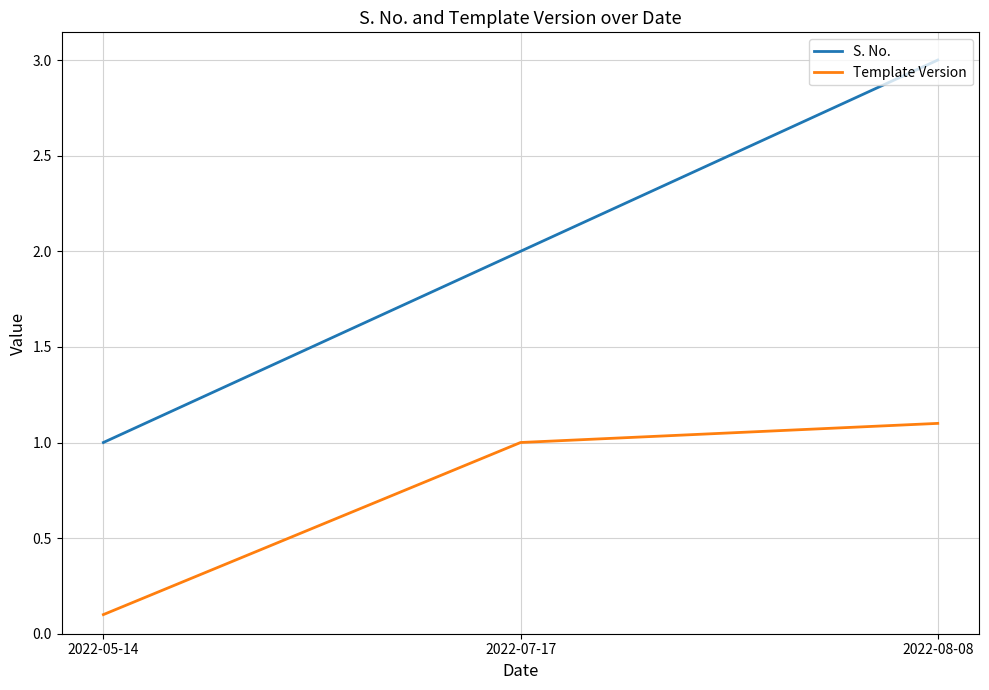

What is the total value across all series at 2022-07-17?

3.0